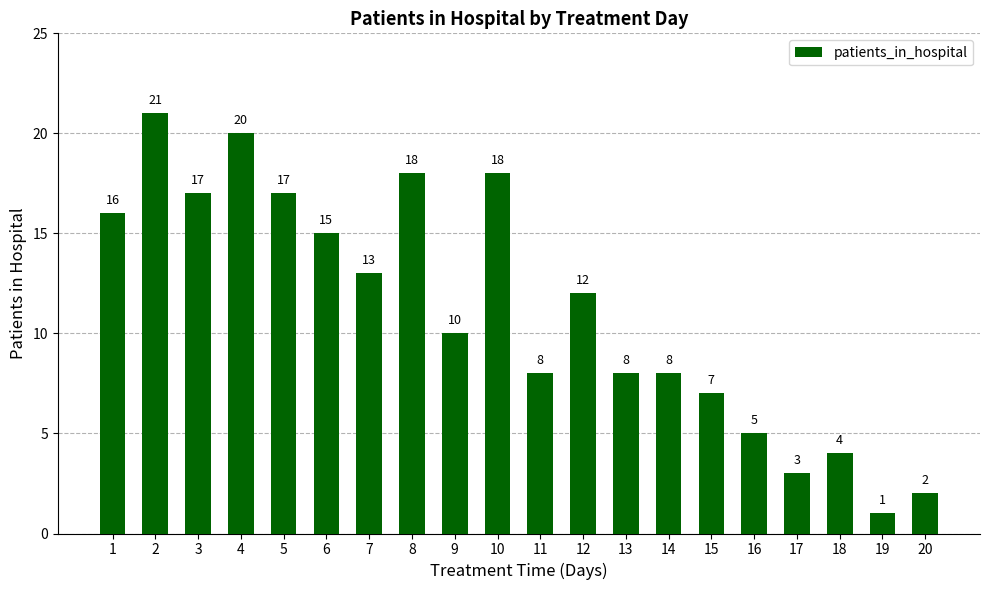

Where does the data first go above 12?

1